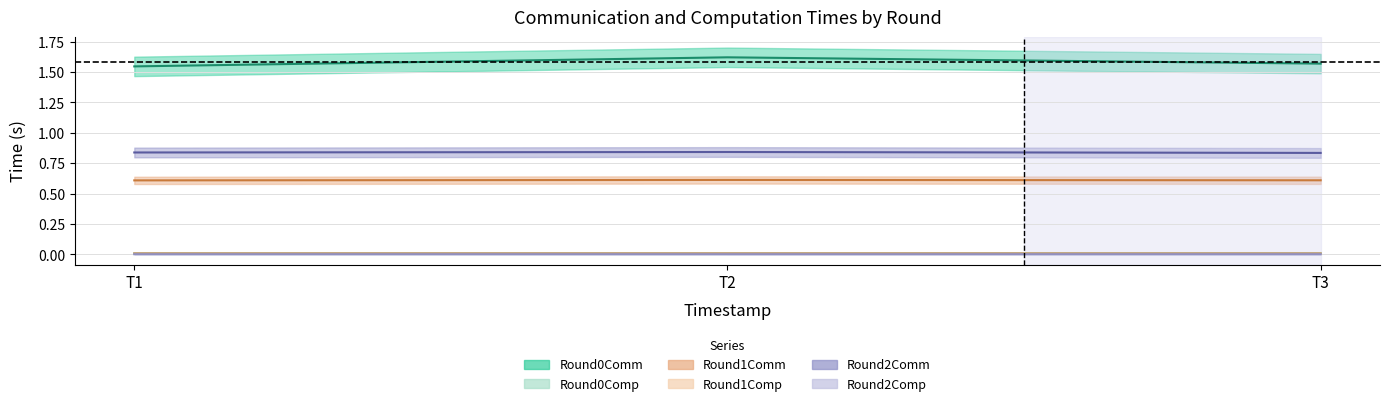

What is the maximum value shown in the chart?

1.6